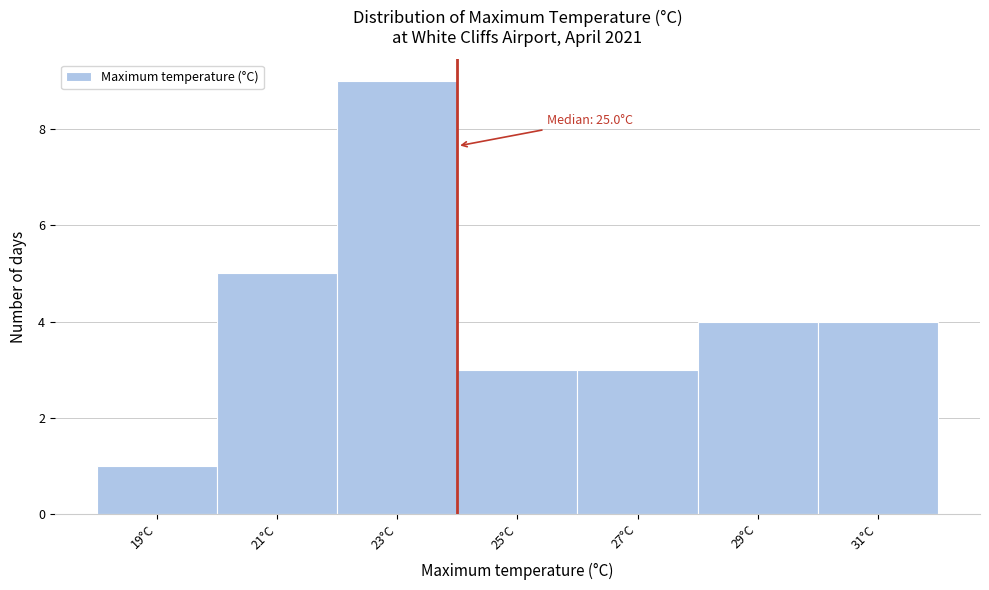

Reading left to right, transcribe all the data shown in this chart.

19°C=1	21°C=5	23°C=9	25°C=3	27°C=3	29°C=4	31°C=4